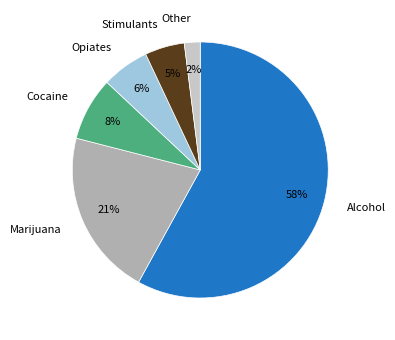

Which category has the biggest portion of the pie?

Alcohol